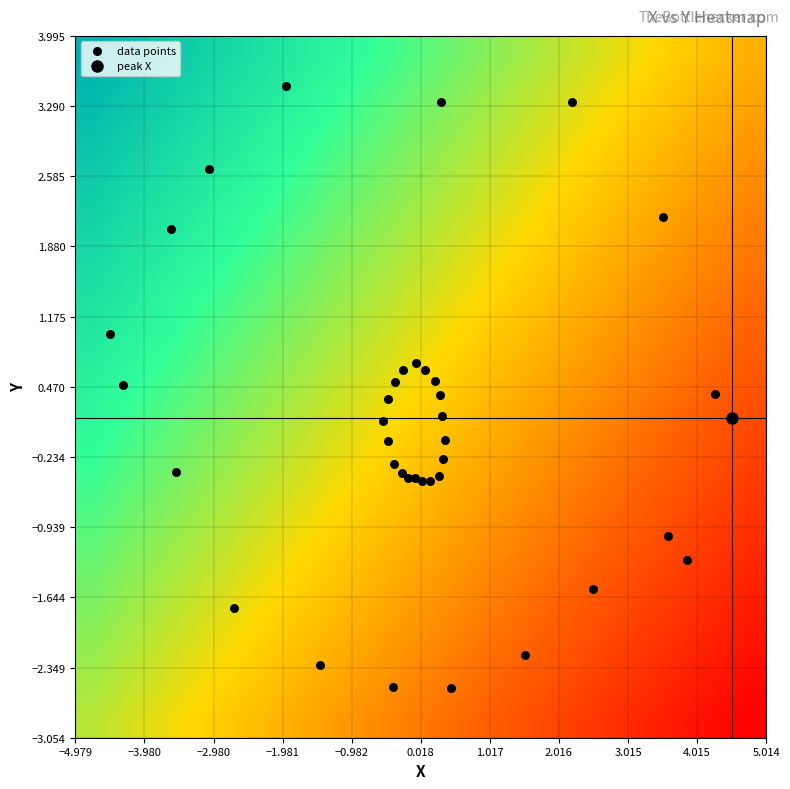

What is the minimum value shown in the chart?

-4.5